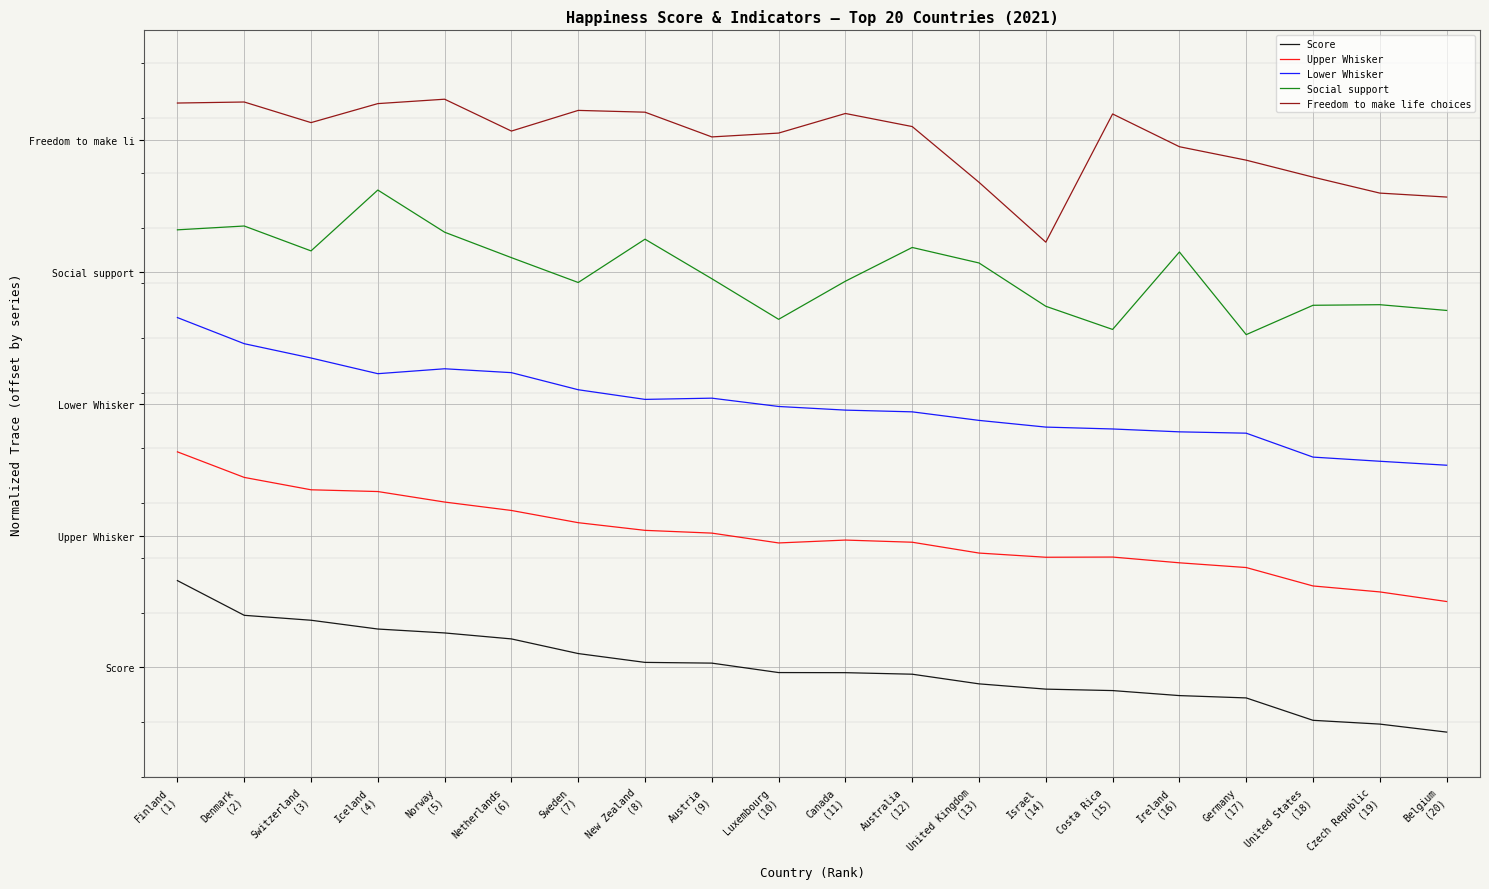

At which label does Lower Whisker reach its peak?

Finland
(1)